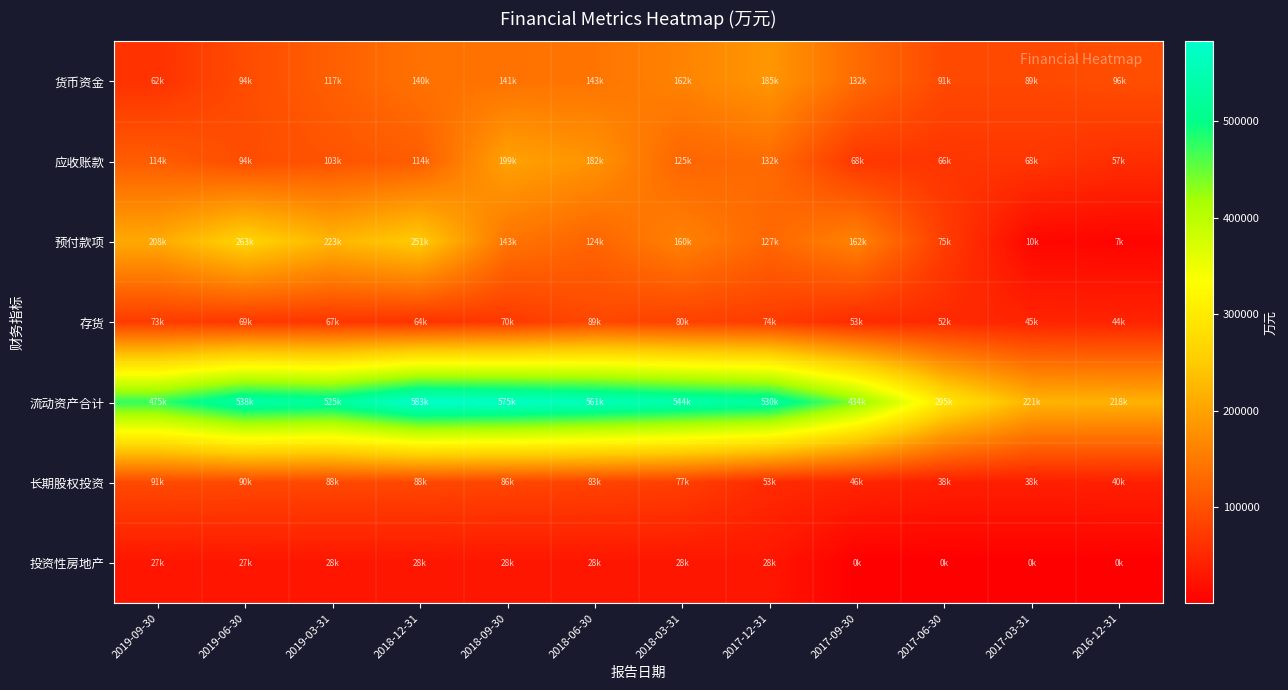

Reading left to right, transcribe all the data shown in this chart.

货币资金: 2019-09-30=62168	2019-06-30=93554	2019-03-31=117269	2018-12-31=140168	2018-09-30=140750	2018-06-30=143358	2018-03-31=161569	2017-12-31=184875	2017-09-30=132359	2017-06-30=90609	2017-03-31=89430	2016-12-31=96367
应收账款: 2019-09-30=113959	2019-06-30=94207	2019-03-31=102629	2018-12-31=114399	2018-09-30=198795	2018-06-30=181612	2018-03-31=124528	2017-12-31=132066	2017-09-30=67706	2017-06-30=65695	2017-03-31=67867	2016-12-31=57162
预付款项: 2019-09-30=207826	2019-06-30=263053	2019-03-31=223062	2018-12-31=250617	2018-09-30=143153	2018-06-30=123631	2018-03-31=159679	2017-12-31=126804	2017-09-30=161910	2017-06-30=75453	2017-03-31=9801	2016-12-31=6845
存货: 2019-09-30=73242	2019-06-30=68943	2019-03-31=67338	2018-12-31=63615	2018-09-30=69825	2018-06-30=88648	2018-03-31=80359	2017-12-31=74158	2017-09-30=53204	2017-06-30=51526	2017-03-31=45400	2016-12-31=44463
流动资产合计: 2019-09-30=474759	2019-06-30=537710	2019-03-31=524856	2018-12-31=582502	2018-09-30=575266	2018-06-30=561360	2018-03-31=544305	2017-12-31=530284	2017-09-30=434267	2017-06-30=294517	2017-03-31=221234	2016-12-31=218220
长期股权投资: 2019-09-30=91152	2019-06-30=89544	2019-03-31=88449	2018-12-31=88036	2018-09-30=85592	2018-06-30=82905	2018-03-31=77296	2017-12-31=53124	2017-09-30=46294	2017-06-30=38477	2017-03-31=38171	2016-12-31=40019
投资性房地产: 2019-09-30=27068	2019-06-30=27305	2019-03-31=27542	2018-12-31=27779	2018-09-30=27704	2018-06-30=27941	2018-03-31=28178	2017-12-31=28415	2017-09-30=350	2017-06-30=352	2017-03-31=354	2016-12-31=357